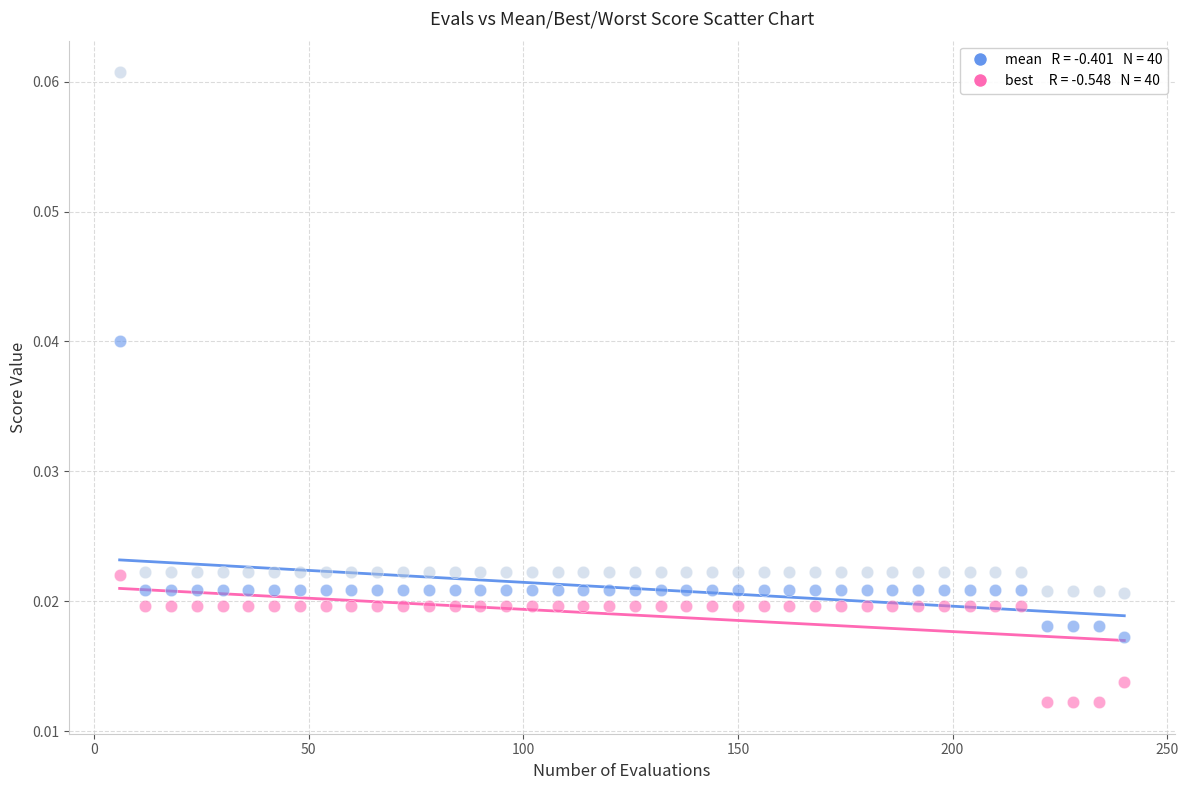

Across all data points, what is the range of X values (max minus min)?

234.0